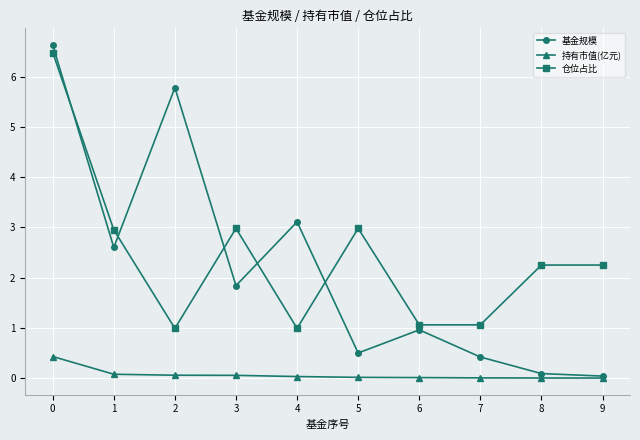

Which series has the largest range (max minus min)?

基金规模